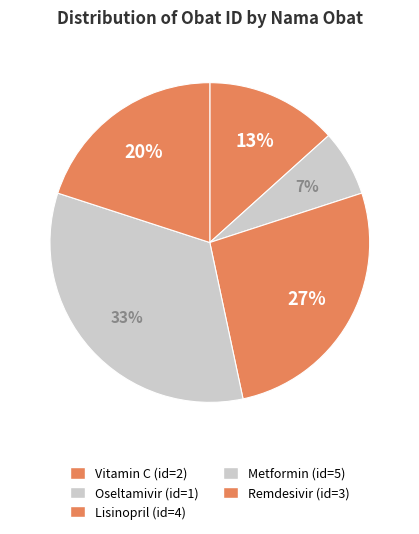

How many segments does this pie chart have?

5